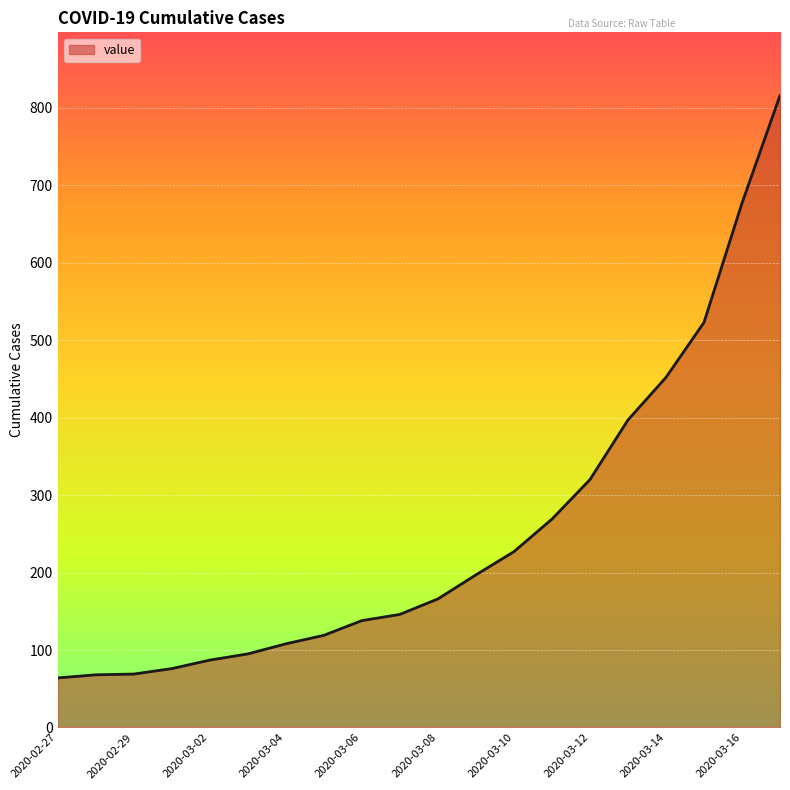

What is the greatest value displayed?

816